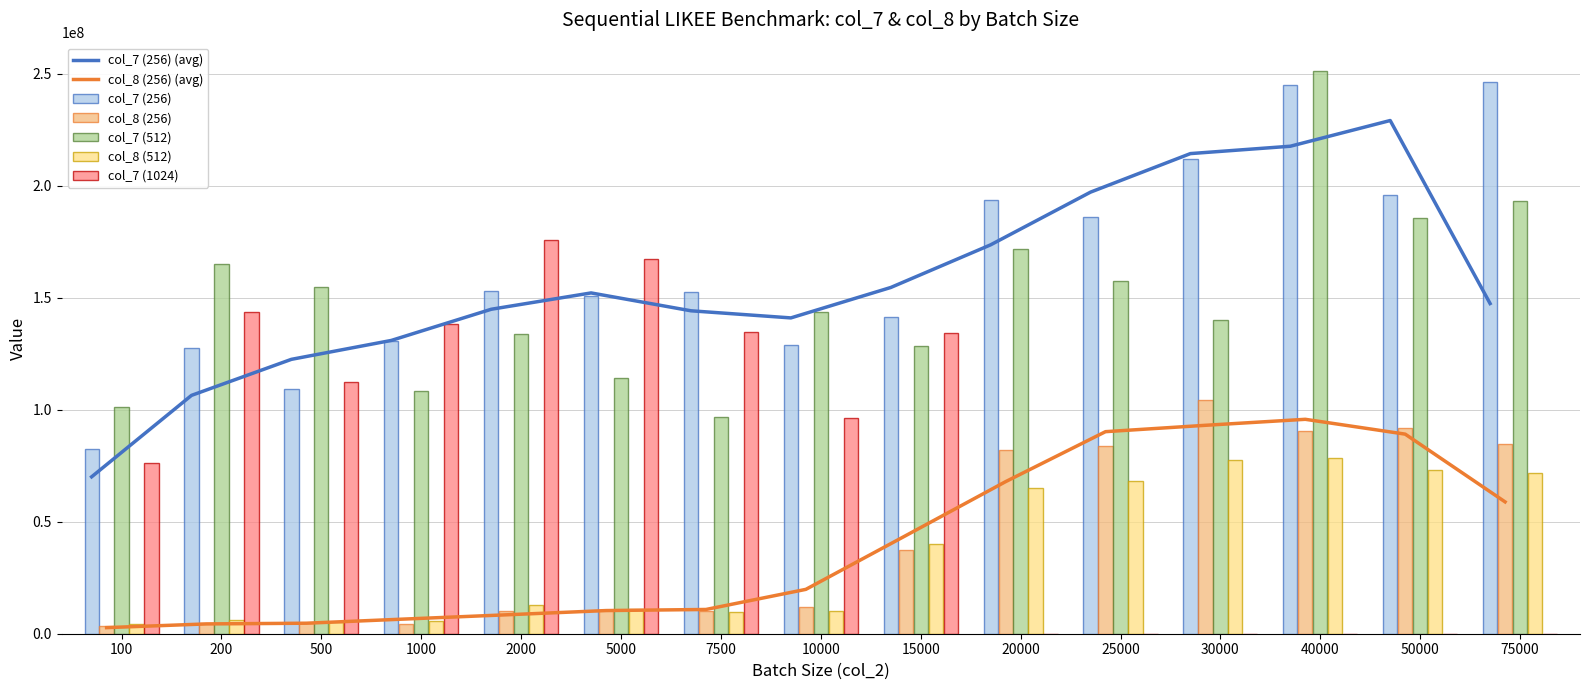

What value does the col_7 (256) series have at 30000?

211902497